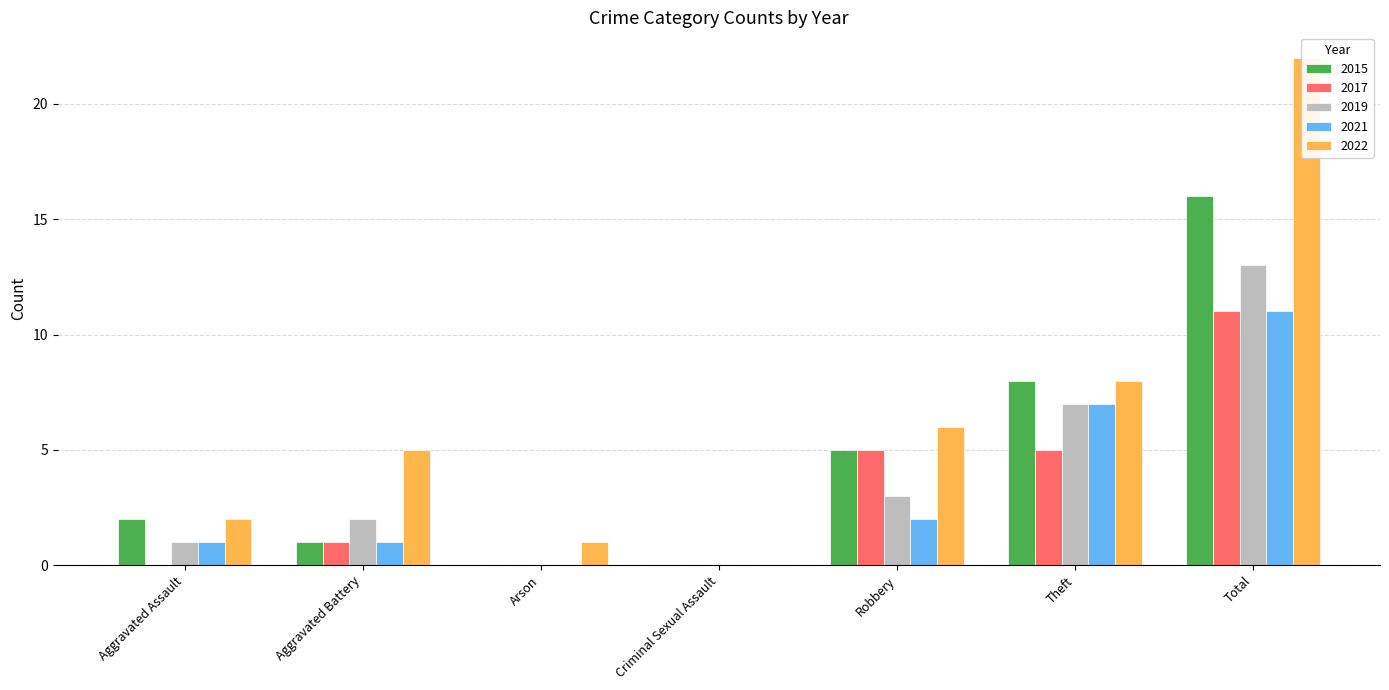

What is the sum of the 2019 values at Robbery and Arson?

3